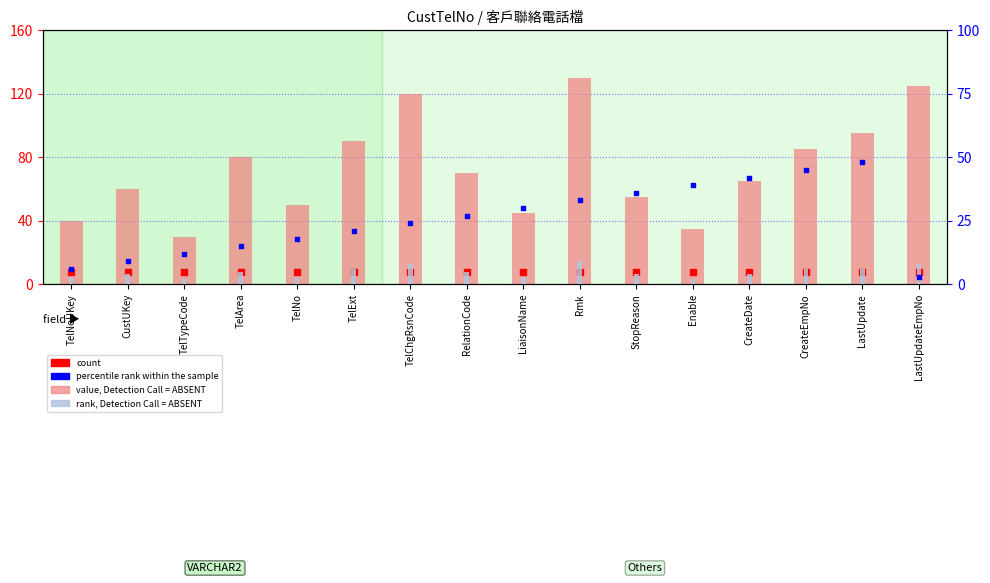

What is the total value across all series at TelNoUKey?

57